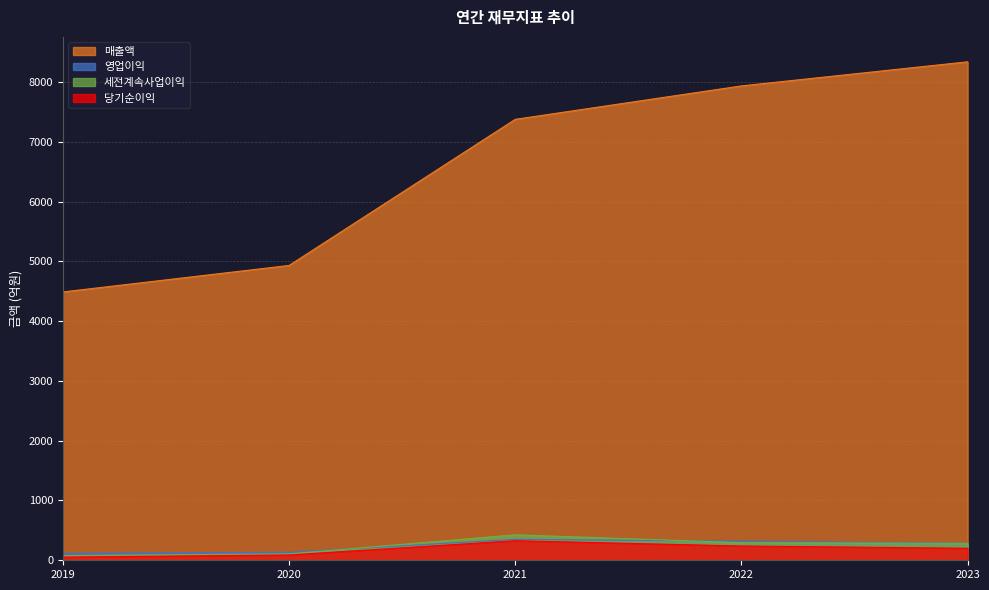

What are all the series names shown in the legend?

매출액, 영업이익, 세전계속사업이익, 당기순이익